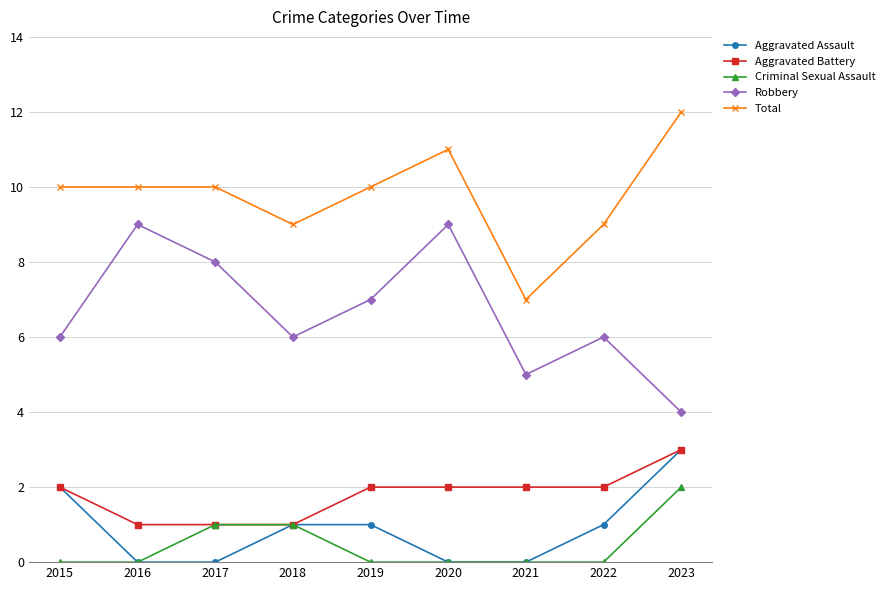

Is it true that Aggravated Battery equals 2 at 2017?

False